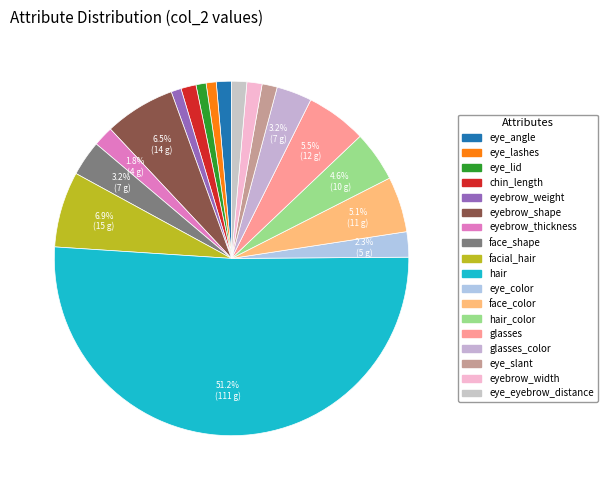

Count the number of slices in the pie.

18